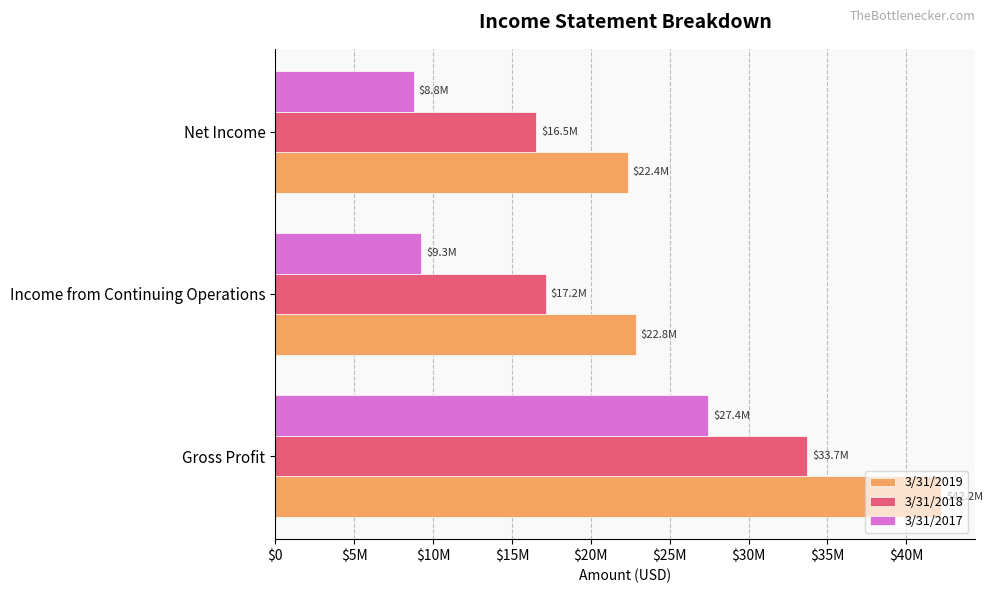

Rank the series by their maximum value, from lowest to highest.

3/31/2017, 3/31/2018, 3/31/2019